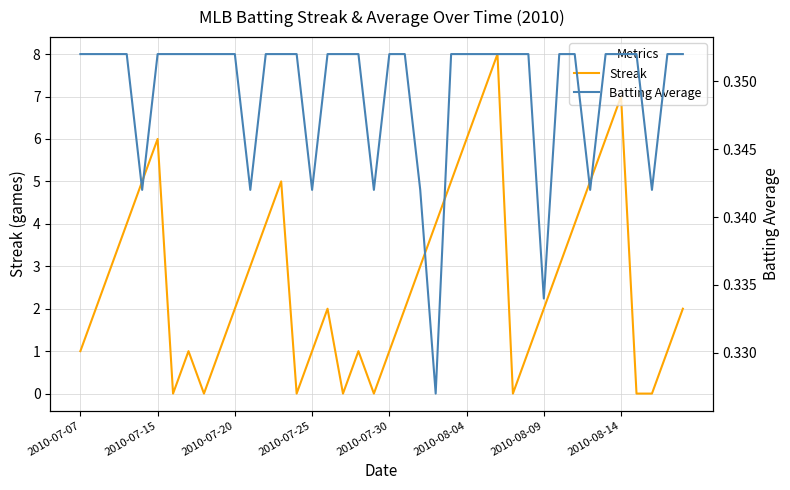

What is the maximum value for Streak?

8